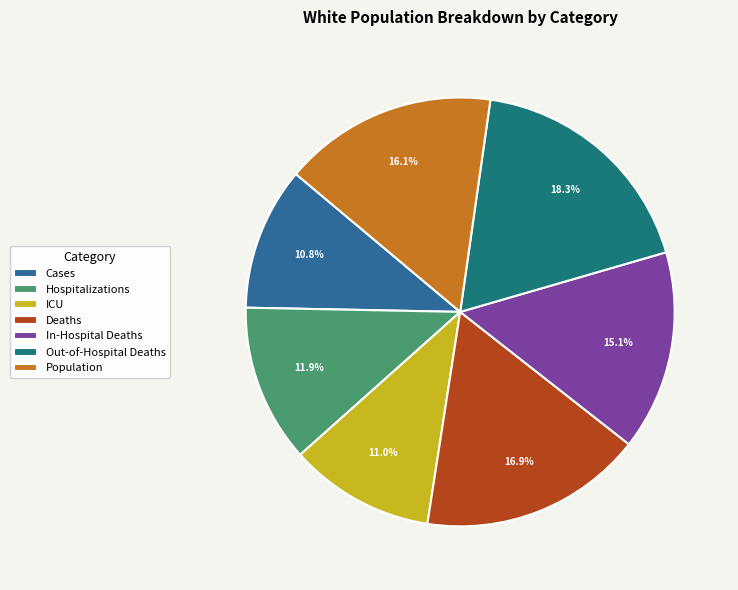

How many segments does this pie chart have?

7